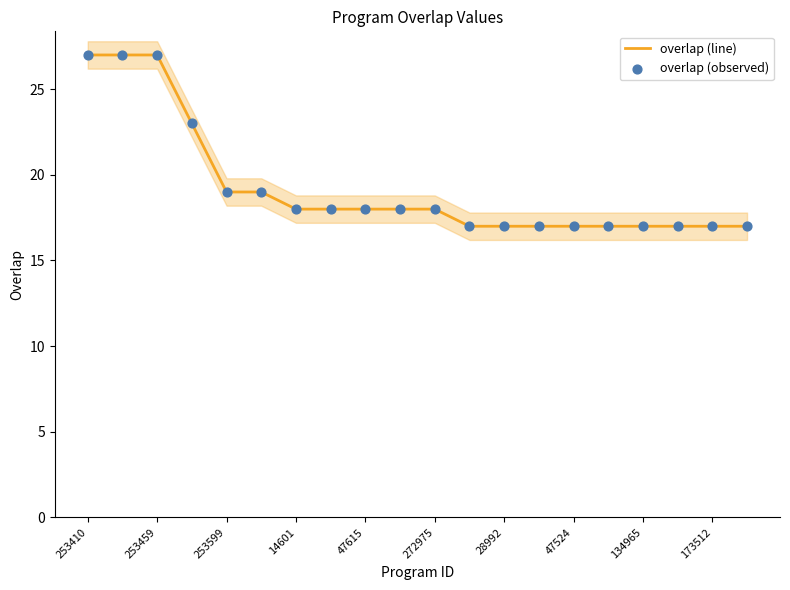

What are all the series names shown in the legend?

overlap (line), overlap (observed)